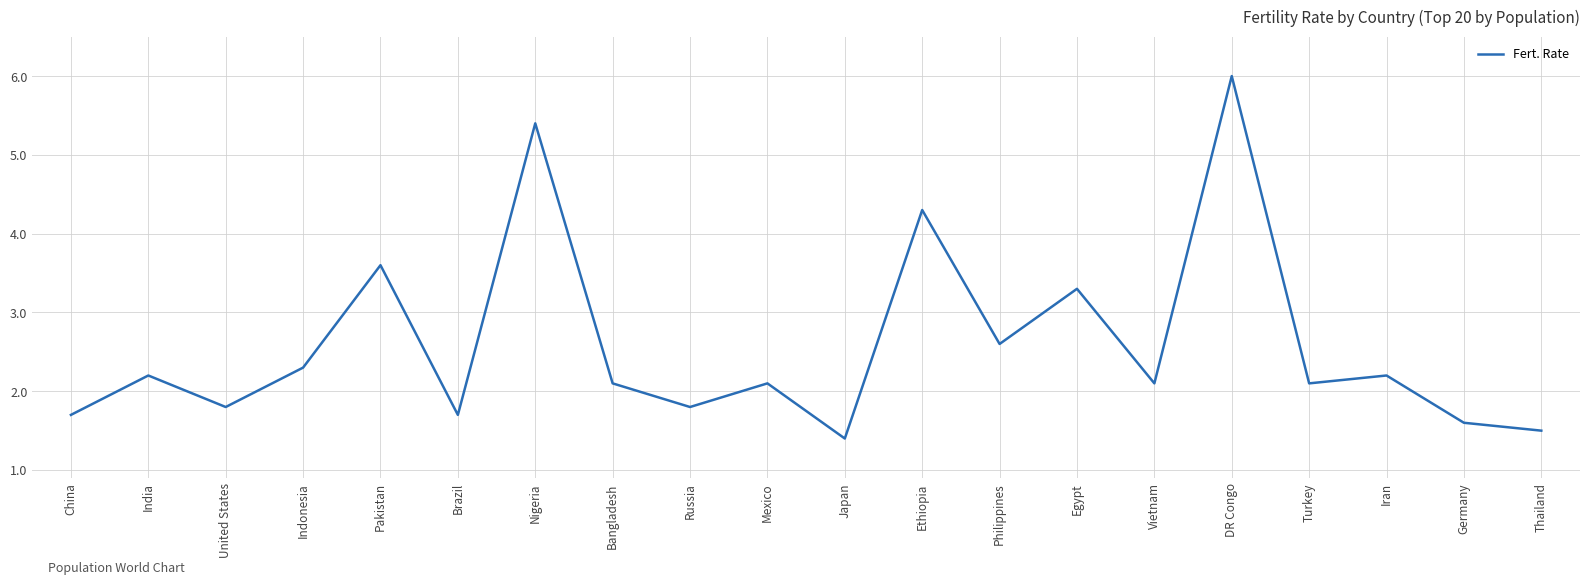

Is this an area chart (filled region under the line)?

No